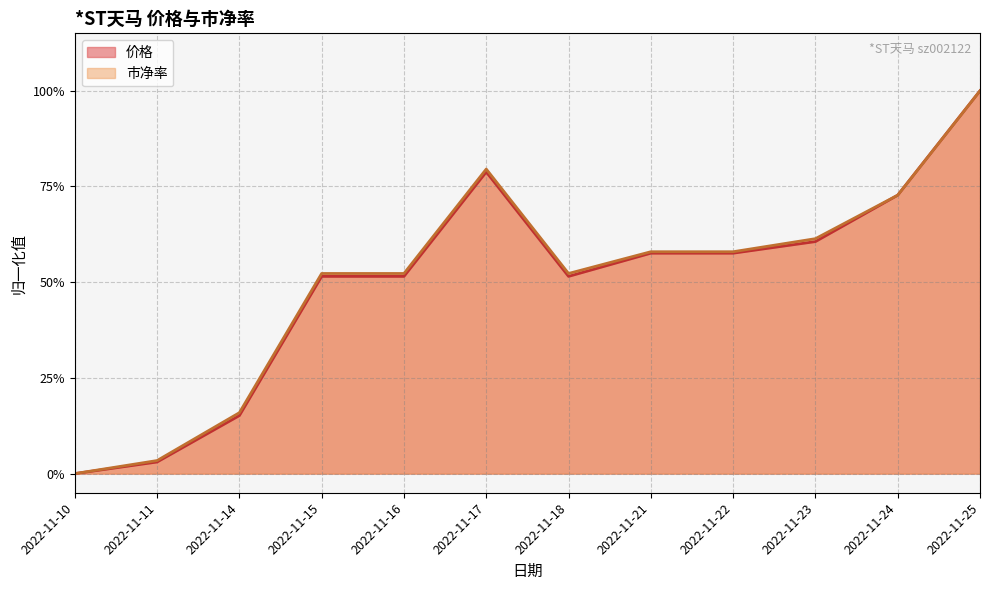

True or false: 价格 has more than 1 points higher than both neighbors.

False